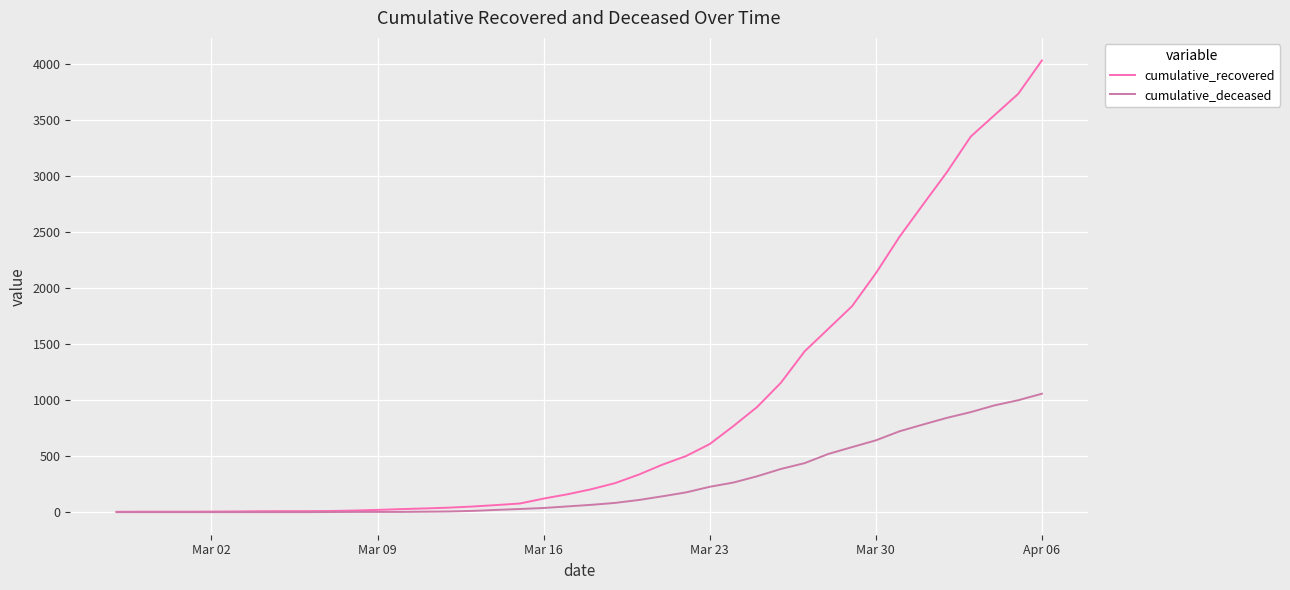

What is the greatest value displayed?

4028